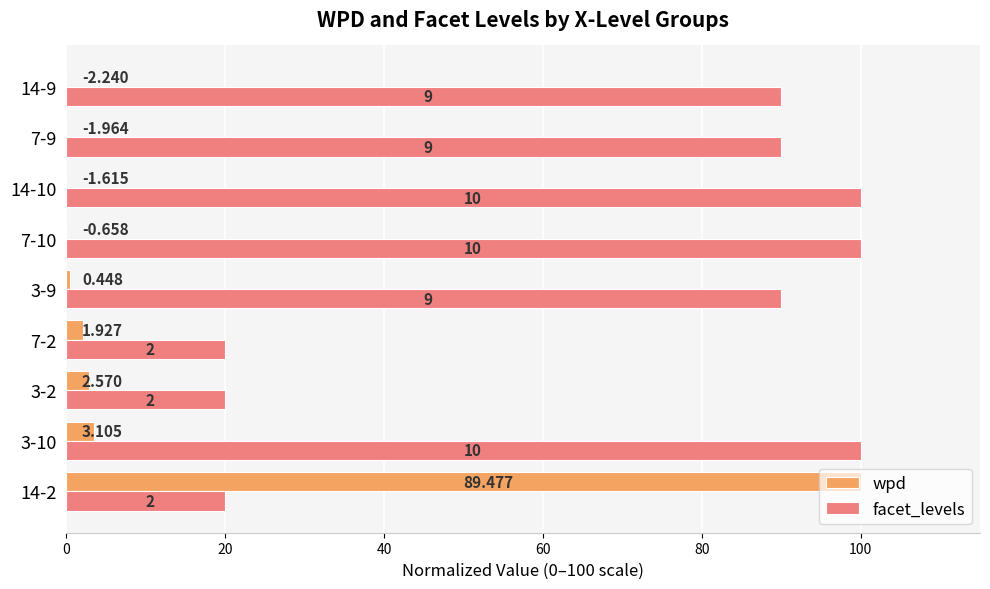

What is the difference between the maximum and minimum values in the facet_levels series?

80.0